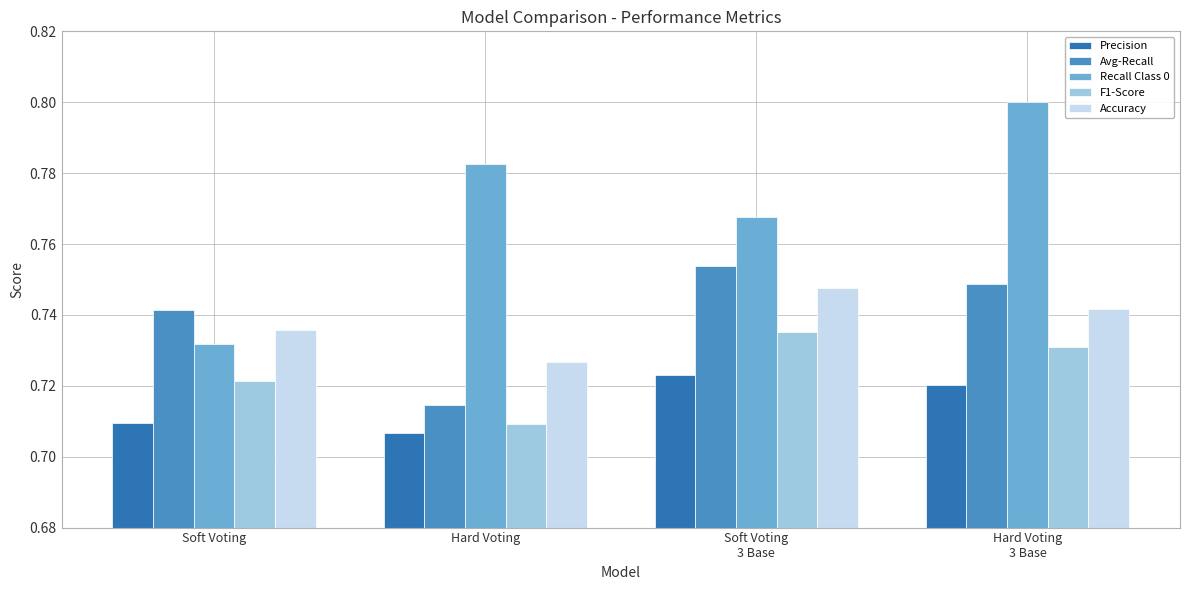

Does the chart contain any negative values?

No